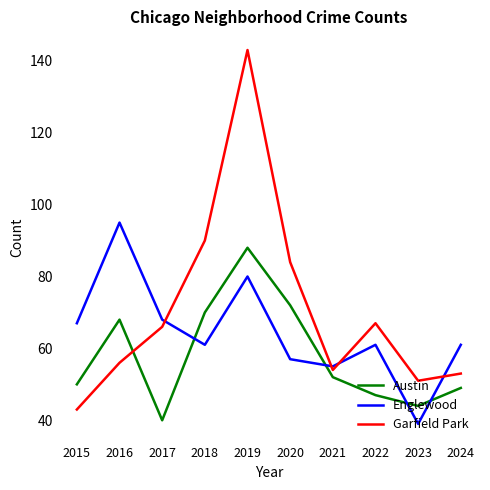

At which category does Garfield Park reach its first local peak?

2019